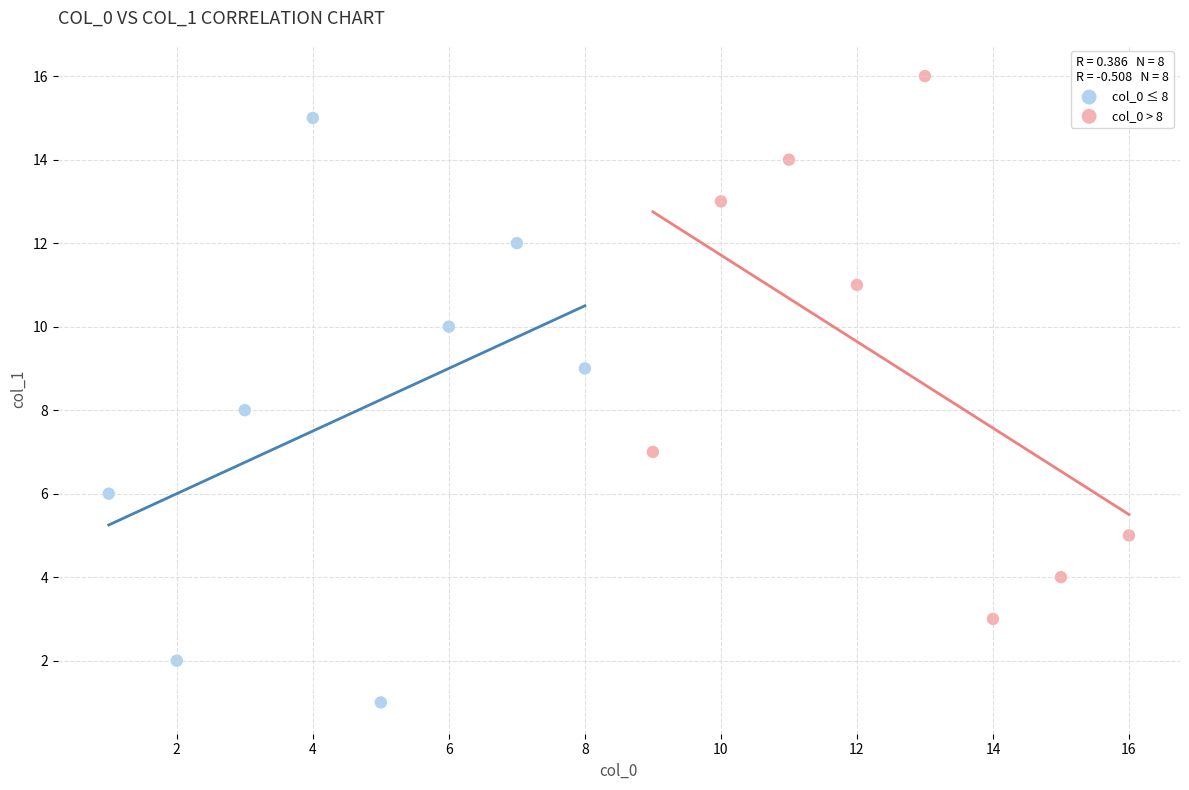

Which series contains the highest Y value?

col_0 > 8